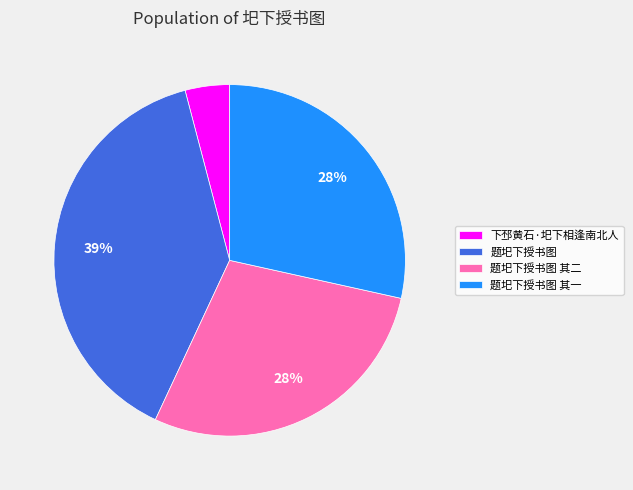

What percentage is the 下邳黄石·圯下相逢南北人 slice, to the nearest percent?

4%